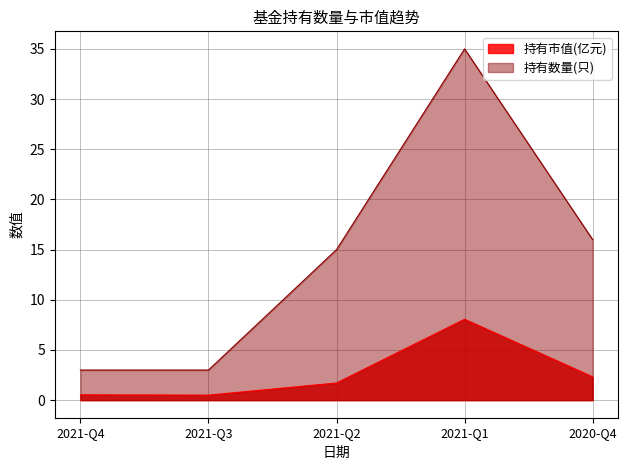

Rank the series by their average value, from lowest to highest.

持有市值(亿元), 持有数量(只)